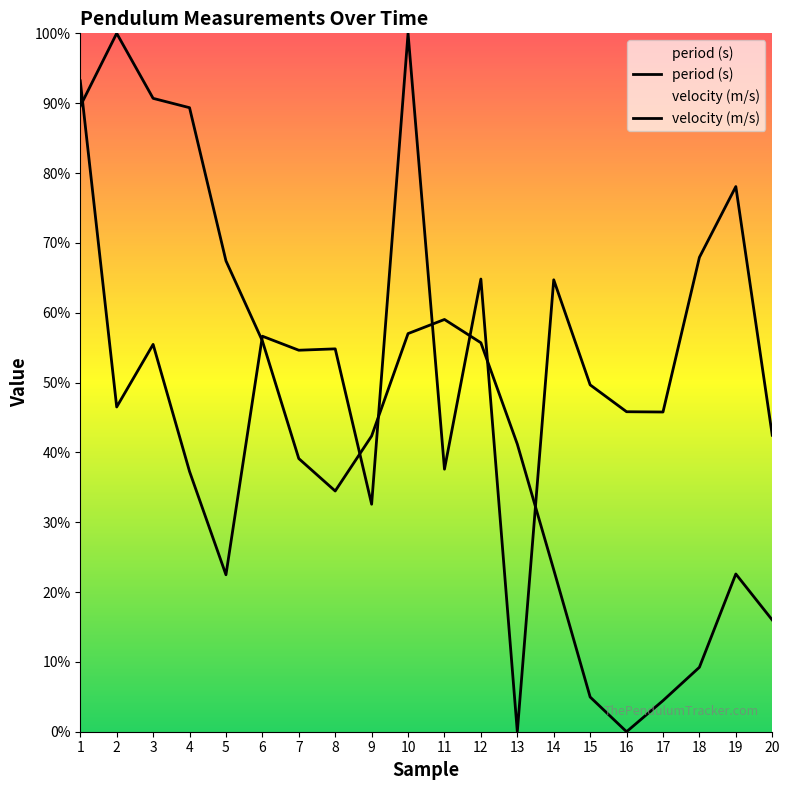

What is the sum of the velocity (m/s) values at 17 and 2?

1.0